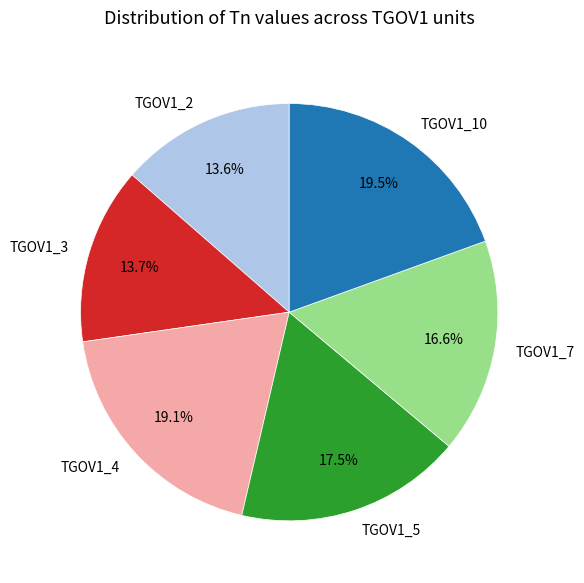

Between TGOV1_4 and TGOV1_5, which is larger?

TGOV1_4